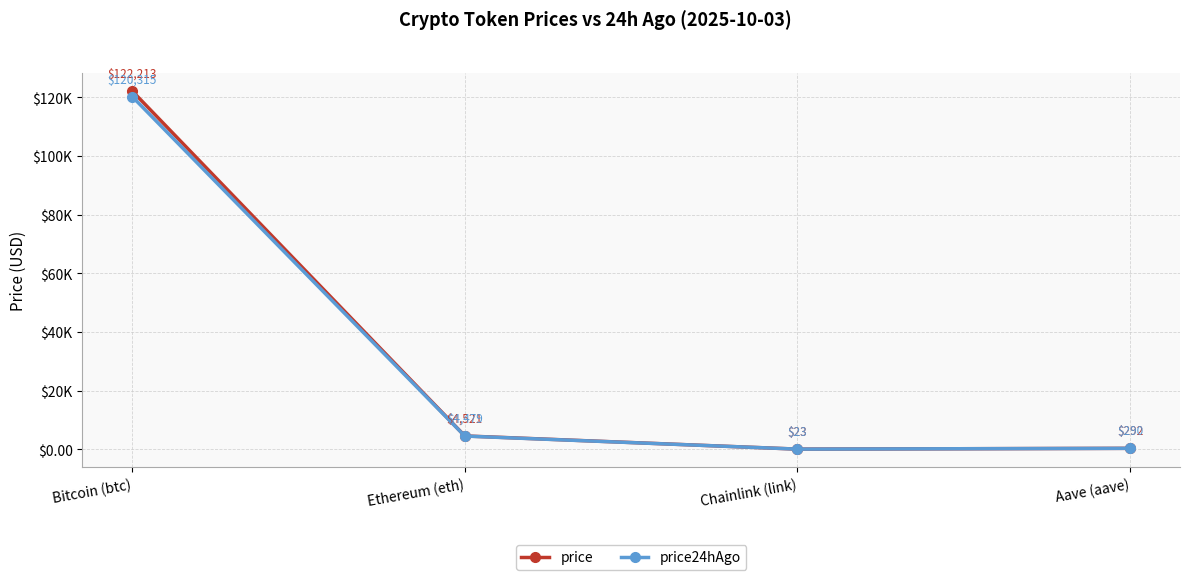

What is the difference between the maximum and second lowest values in the price24hAgo series?

120025.5